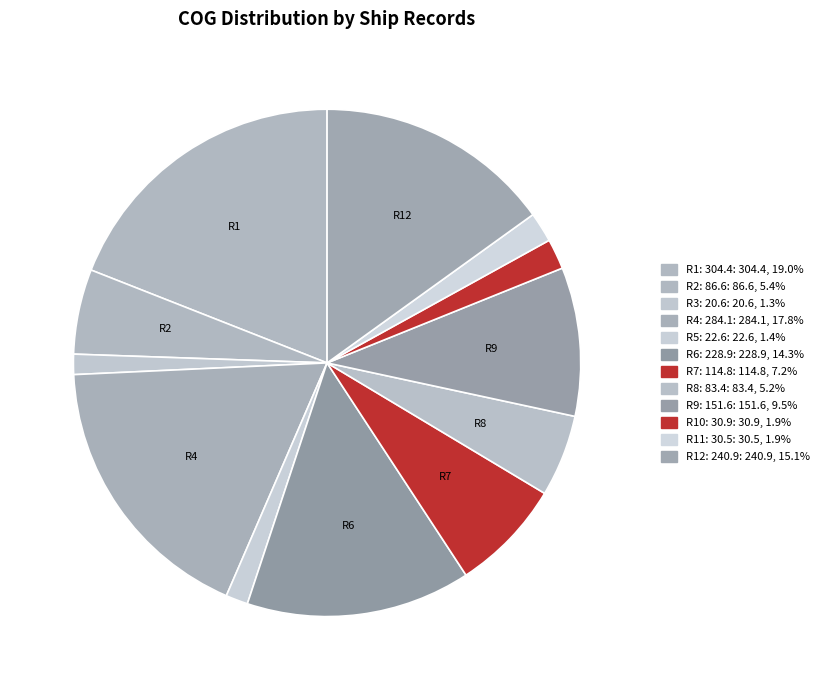

How many slices are in this pie chart?

12